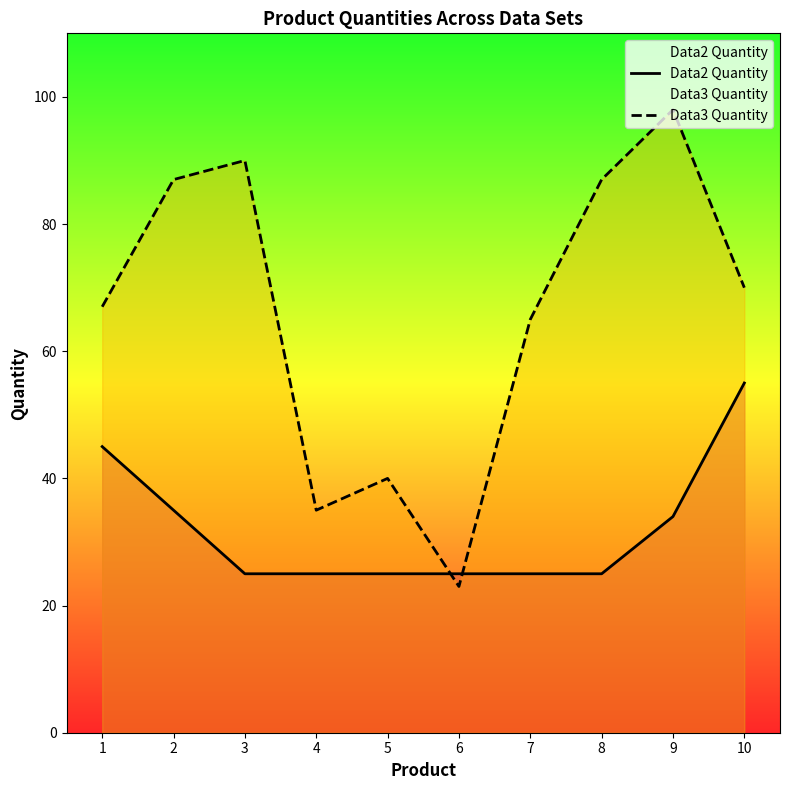

Rank the categories by Data3 Quantity value from highest to lowest.

9, 3, 2, 8, 10, 1, 7, 5, 4, 6